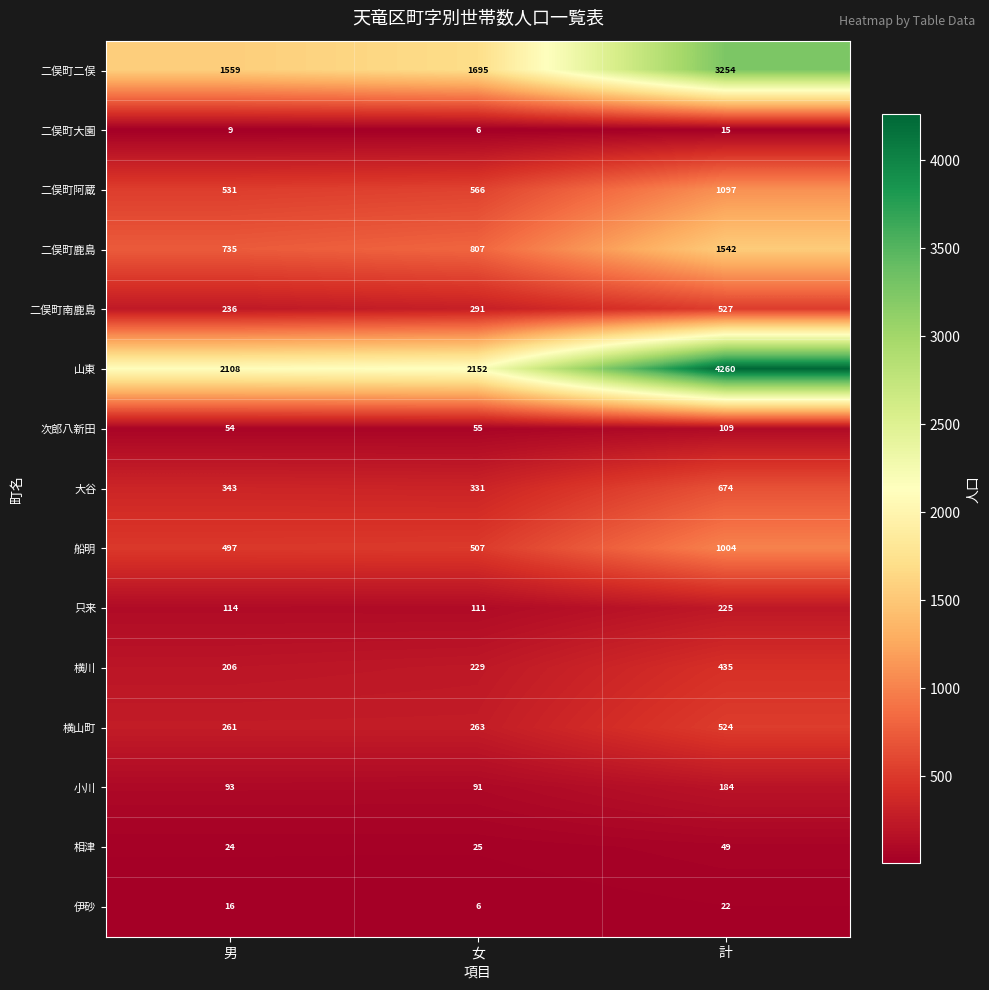

At which label does 二俣町阿蔵 reach its peak?

計